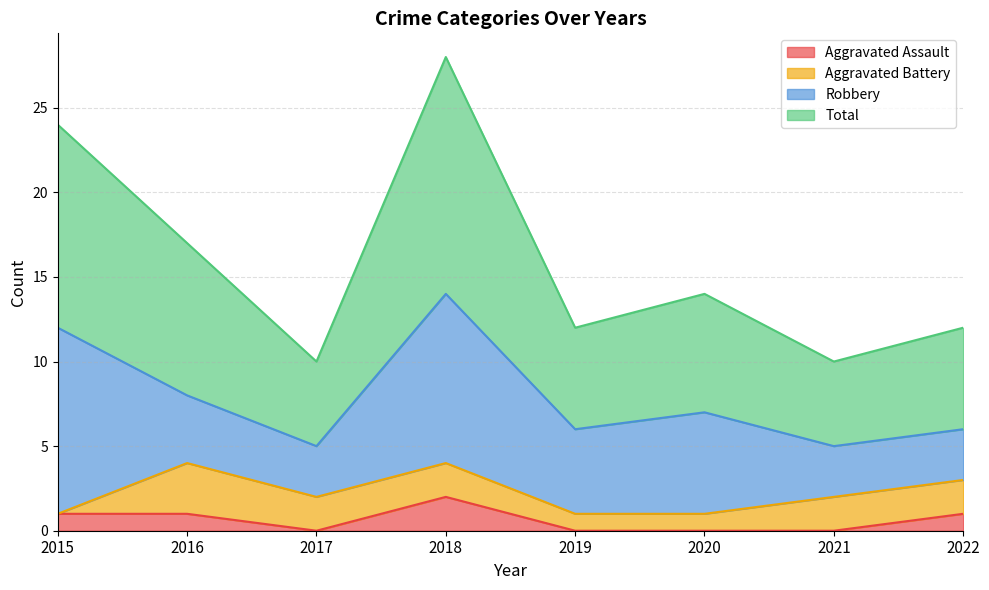

What is the highest value of the Total series?

28